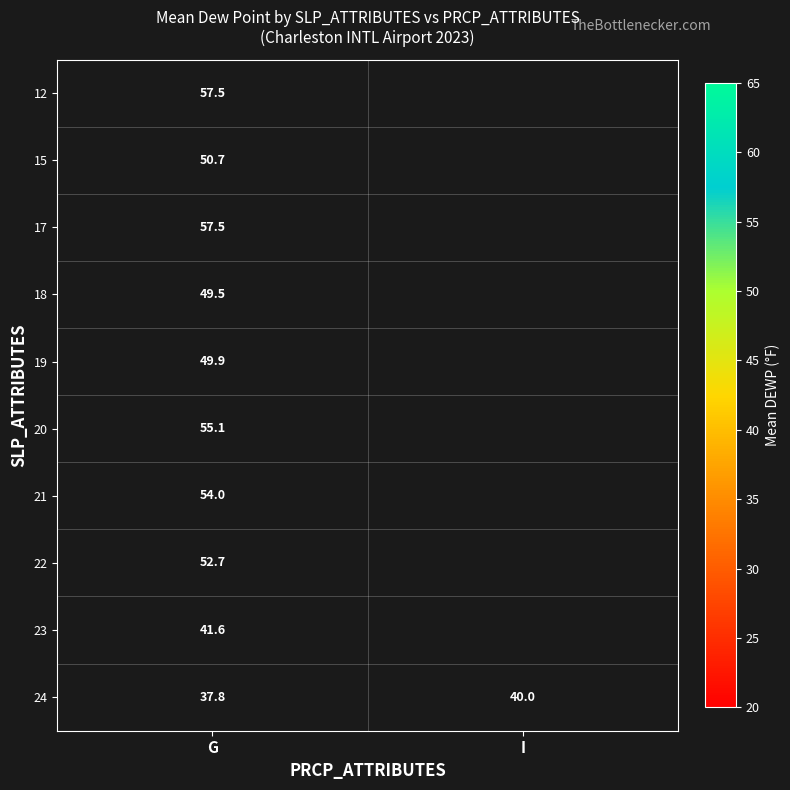

True or false: 20 has a value of 55.1 at G.

True